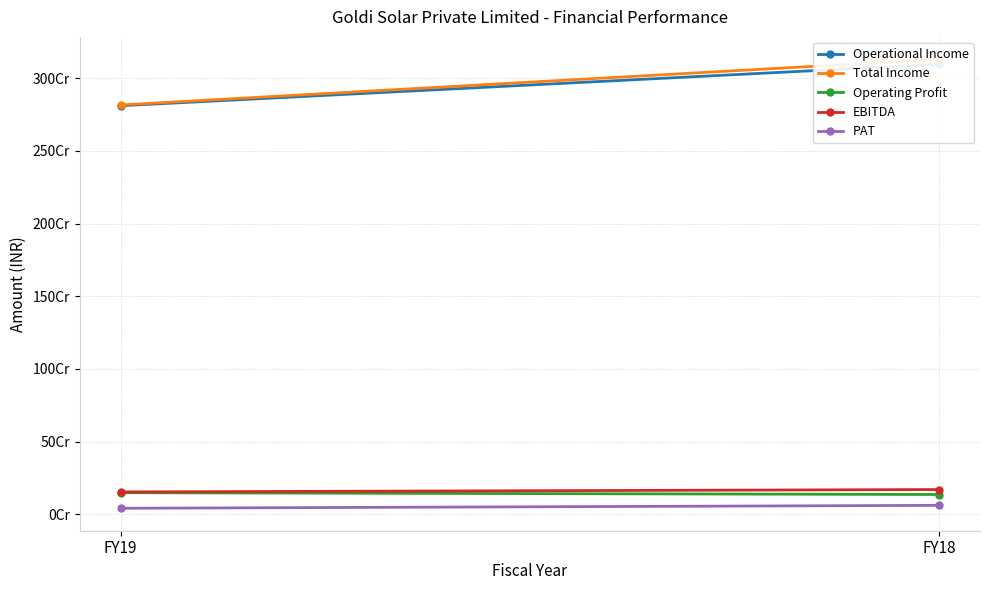

Is this an area chart (filled region under the line)?

No